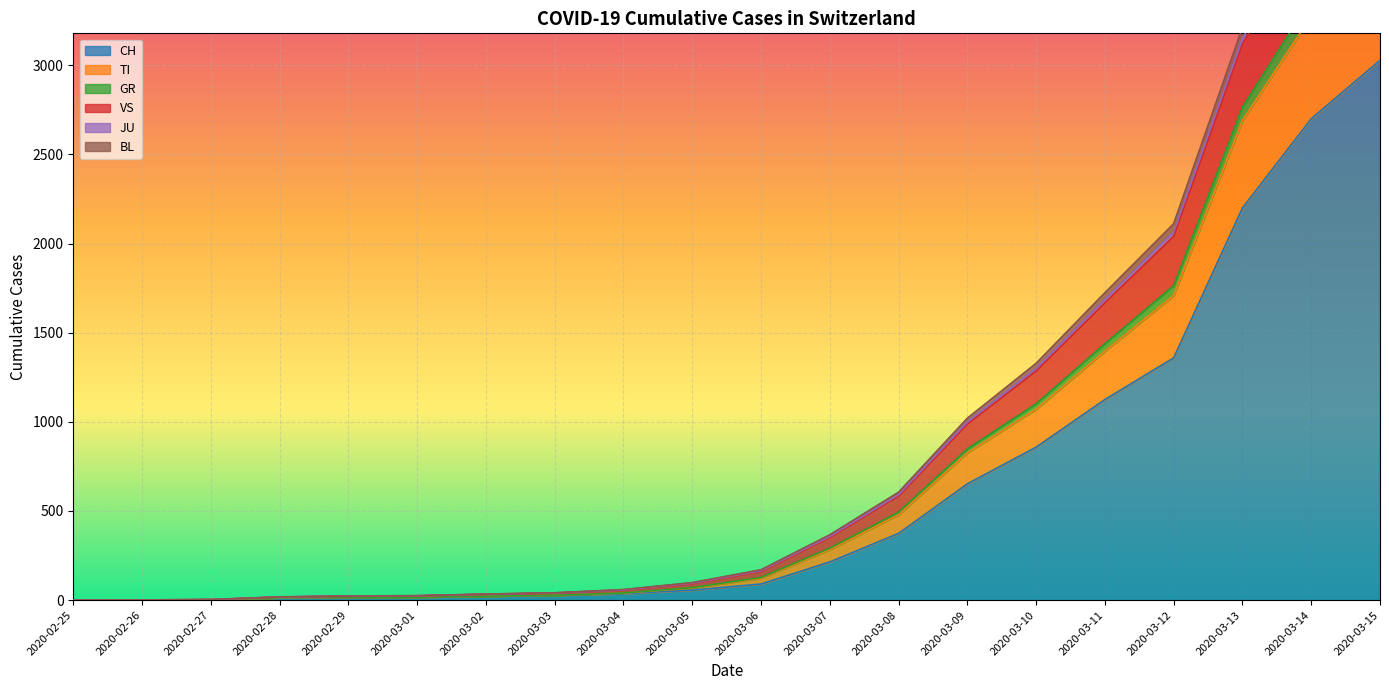

At which label is CH closest to 1514?

2020-03-12